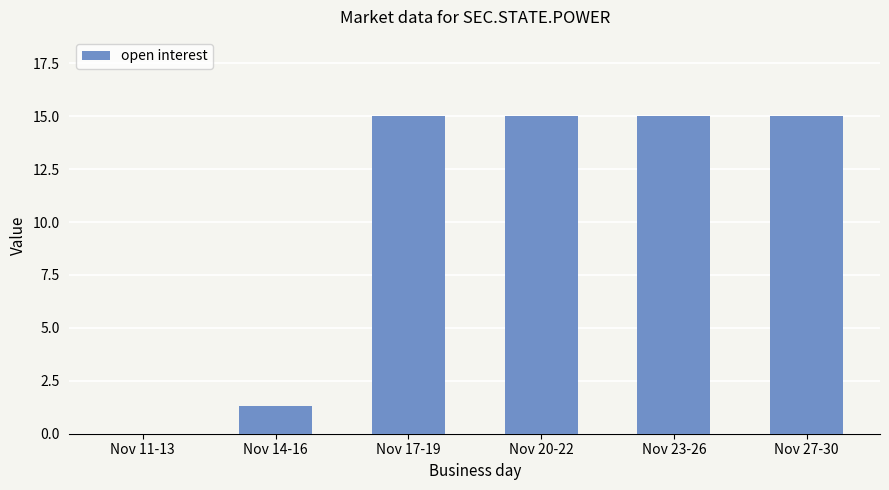

True or false: the data shows 15.0 at Nov 20-22.

True